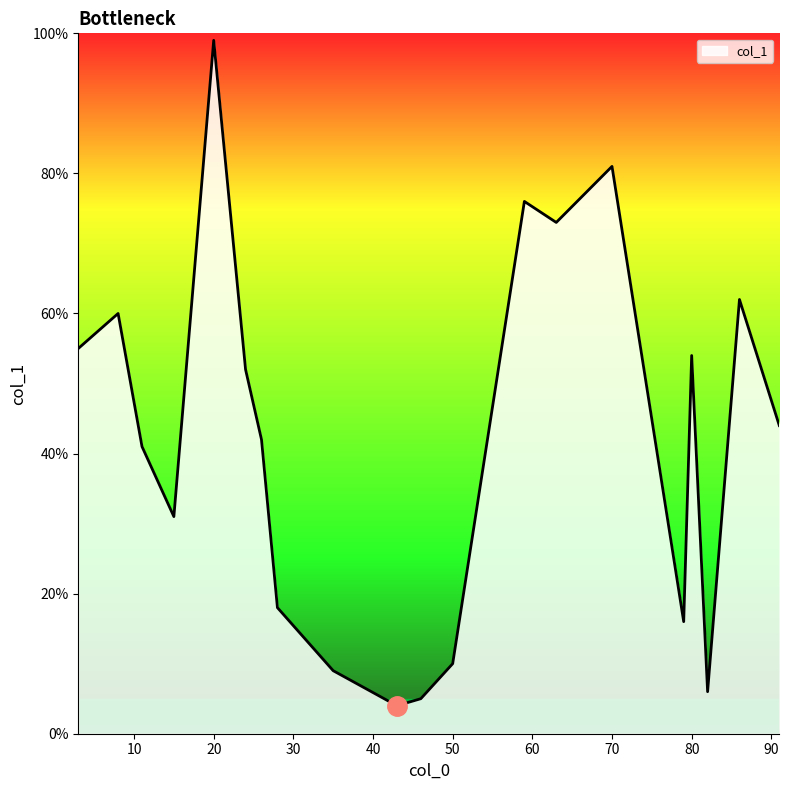

What is the maximum value for col_1?

99